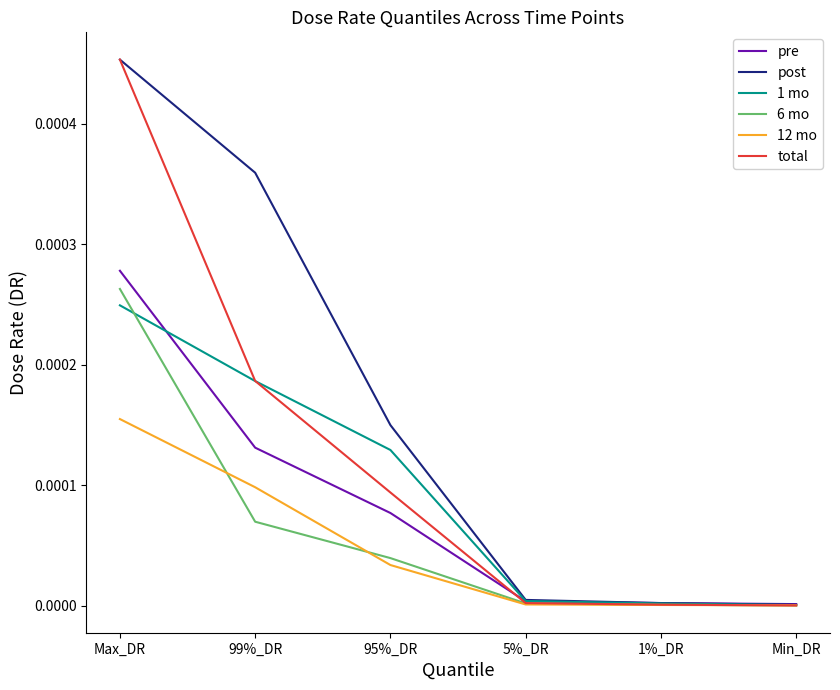

Which series changed the most between Max_DR and 99%_DR?

total